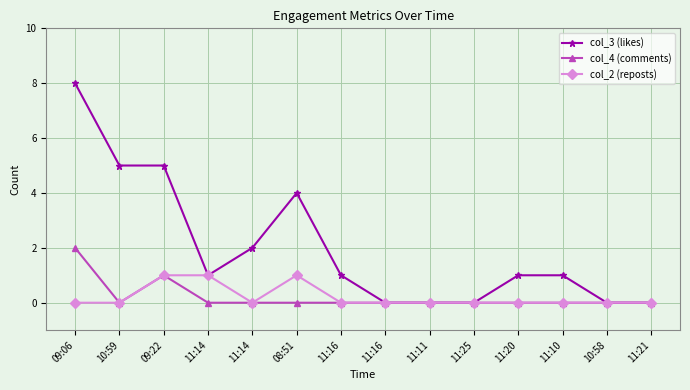

Count the number of data series in this chart.

3